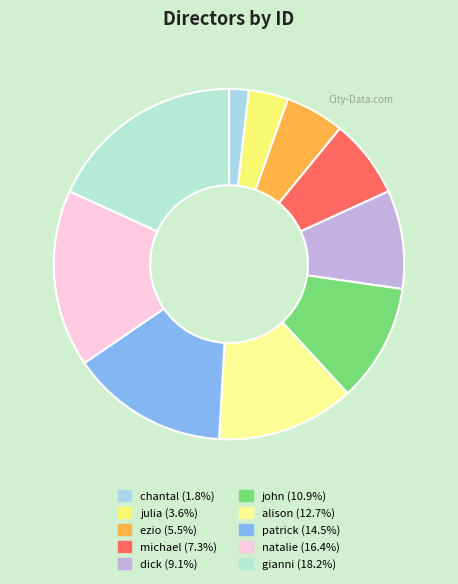

To the nearest percent, what is the combined percentage of michael and john?

18%